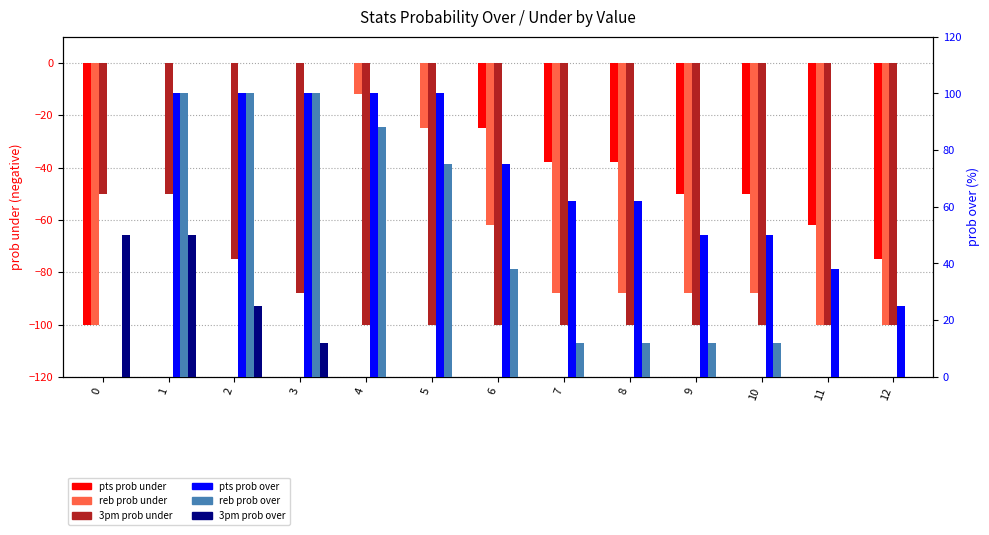

What is the value of the reb prob over bar at the 2nd from the left?

100